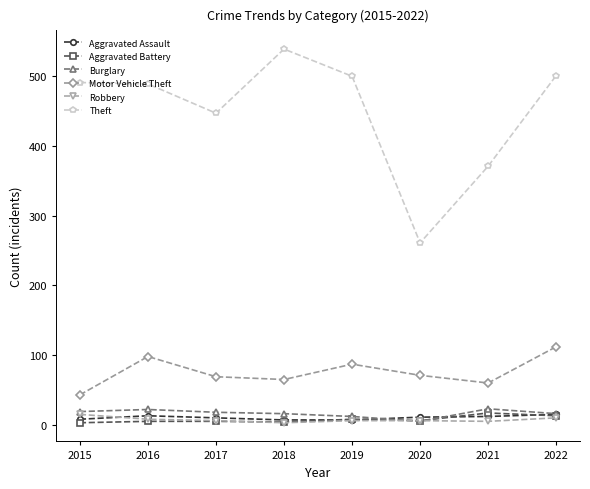

True or false: Aggravated Assault and Motor Vehicle Theft intersect in this chart.

False